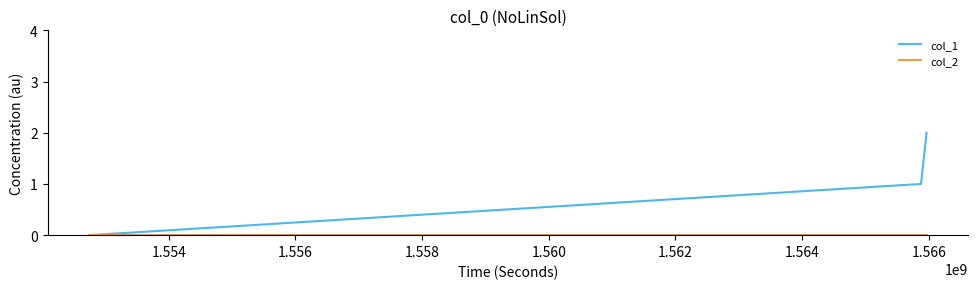

Which series has the largest total across all categories?

col_1